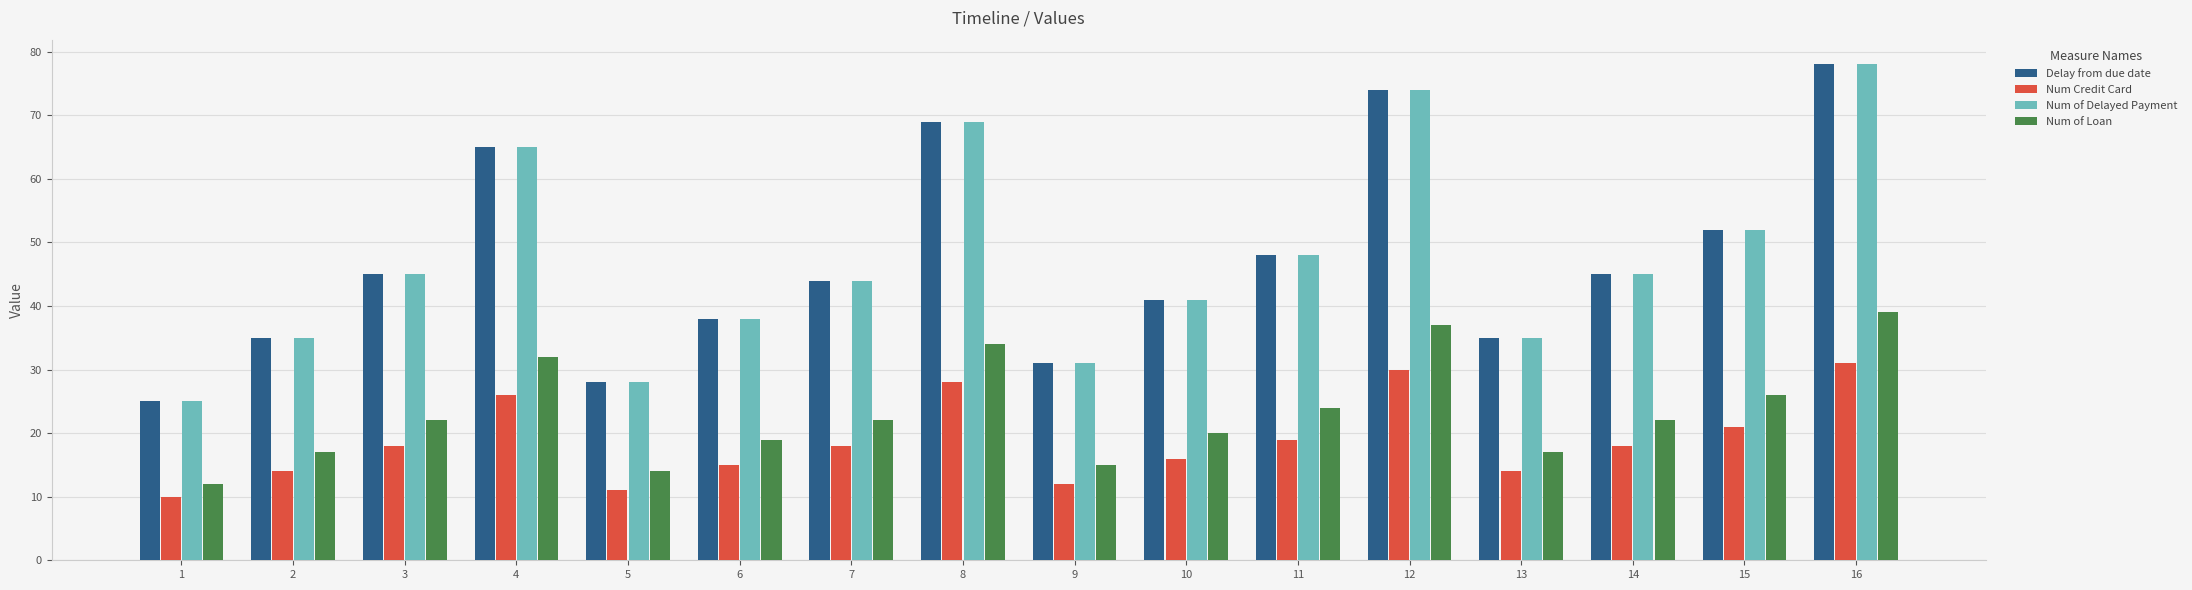

Which label corresponds to the smallest value in the chart?

1